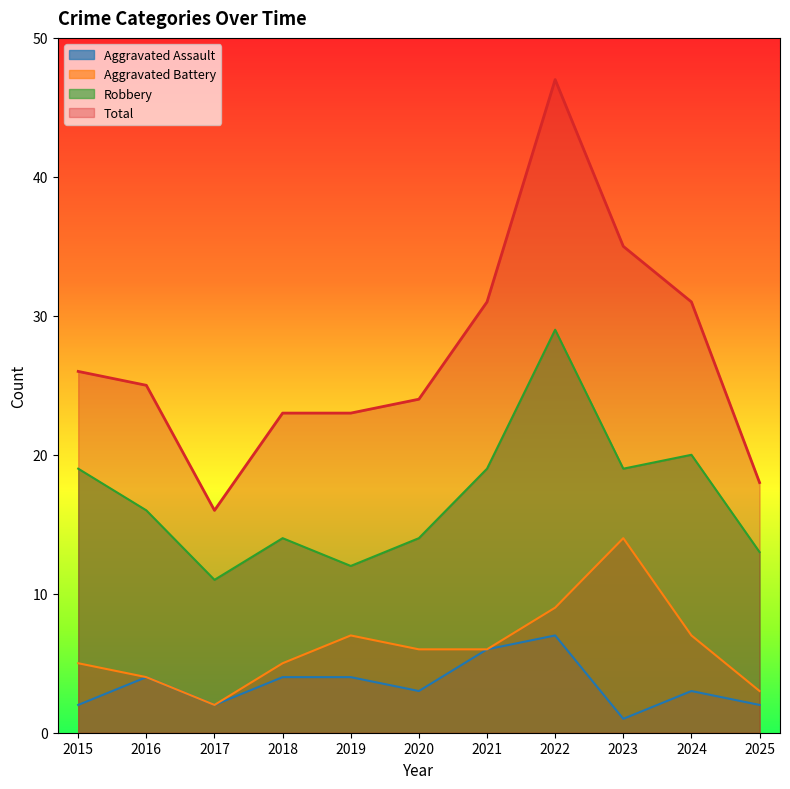

True or false: Aggravated Assault and Robbery intersect in this chart.

False